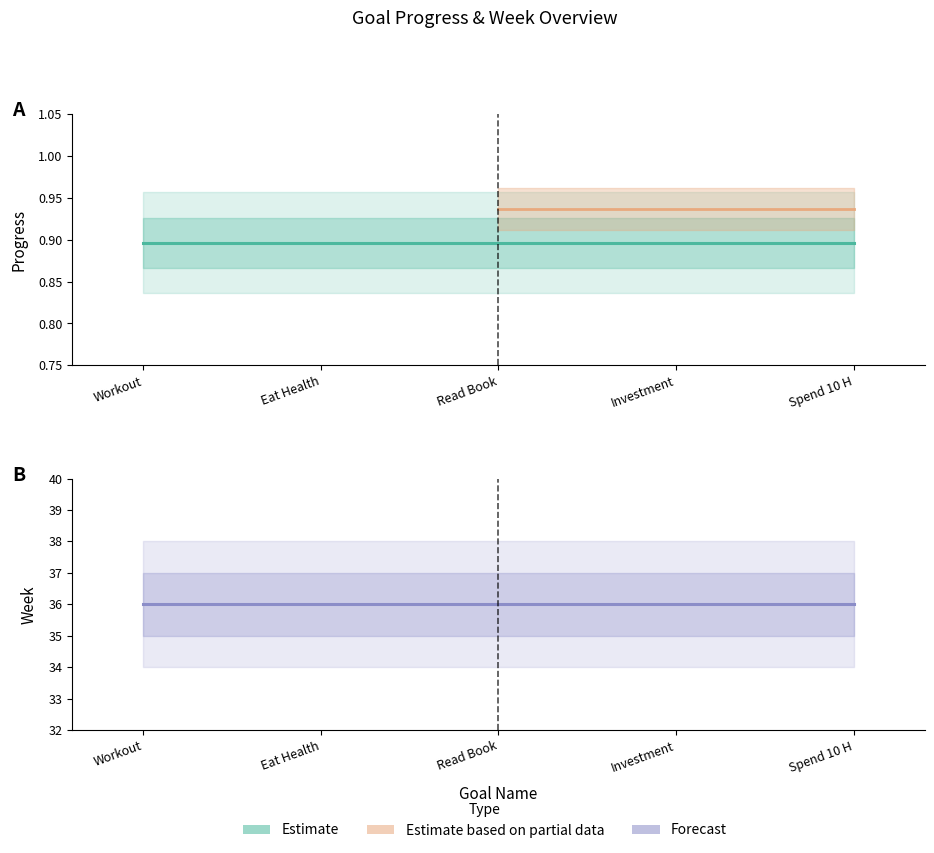

Between Spend 10 Hours without phone and Workout, which is larger?

Spend 10 Hours without phone